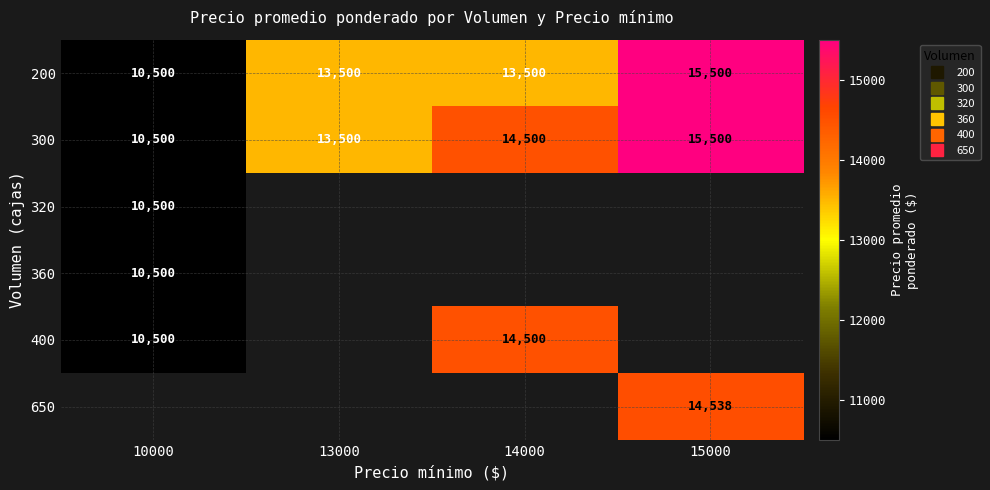

The 300 series shows 5749.0 at 10000. True or false?

False